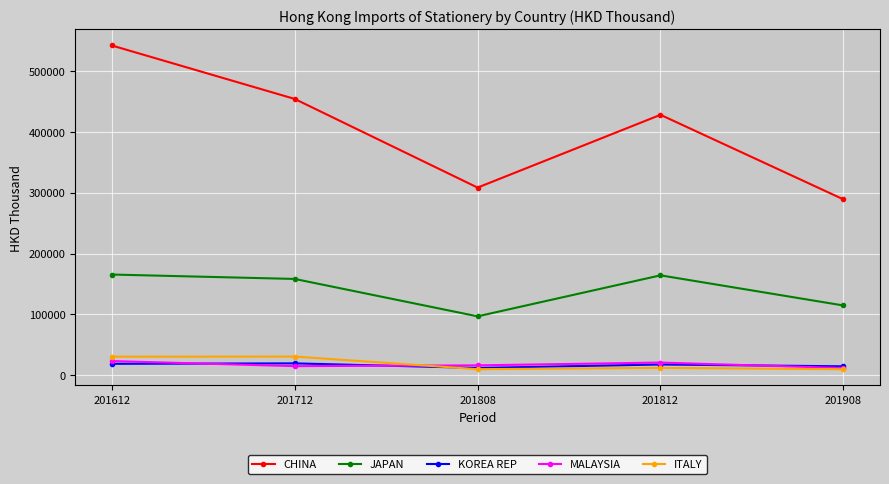

What is the value of the ITALY point at the 5th from the left?

10132.3